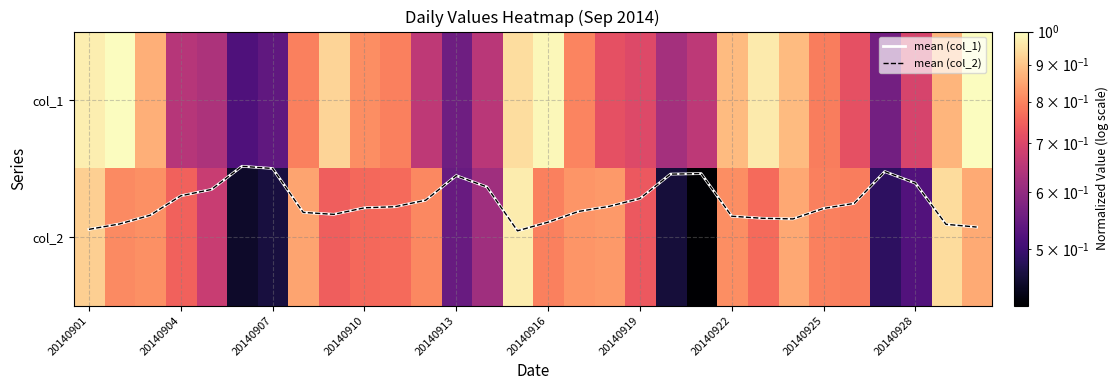

What is the minimum value for col_2?

0.4